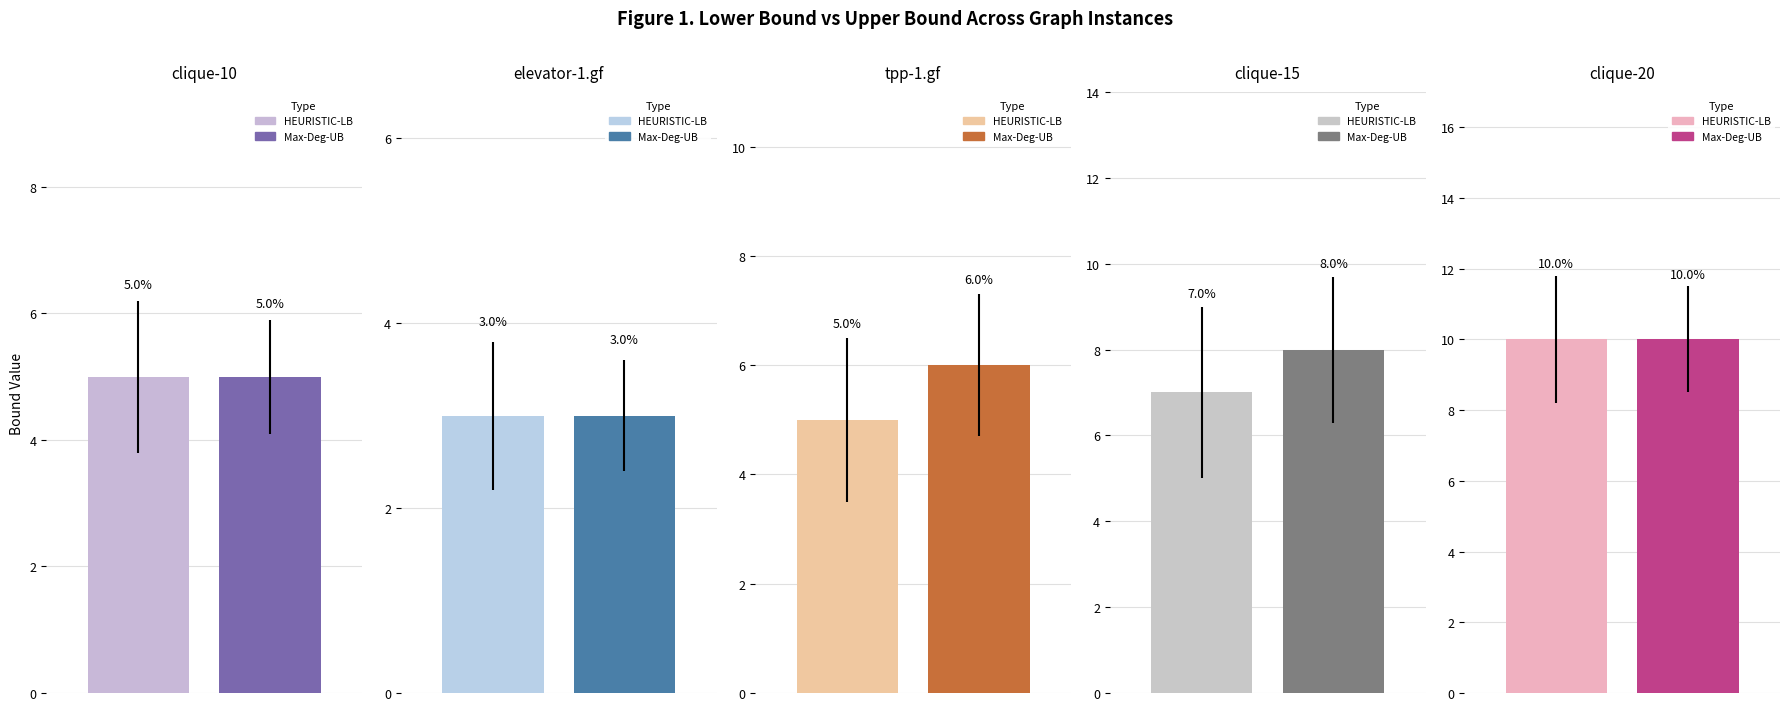

Reading right to left, what are all the values shown in this chart?

HEURISTIC-LB: 10	7	5	3	5
Max-Deg-UB: 10	8	6	3	5